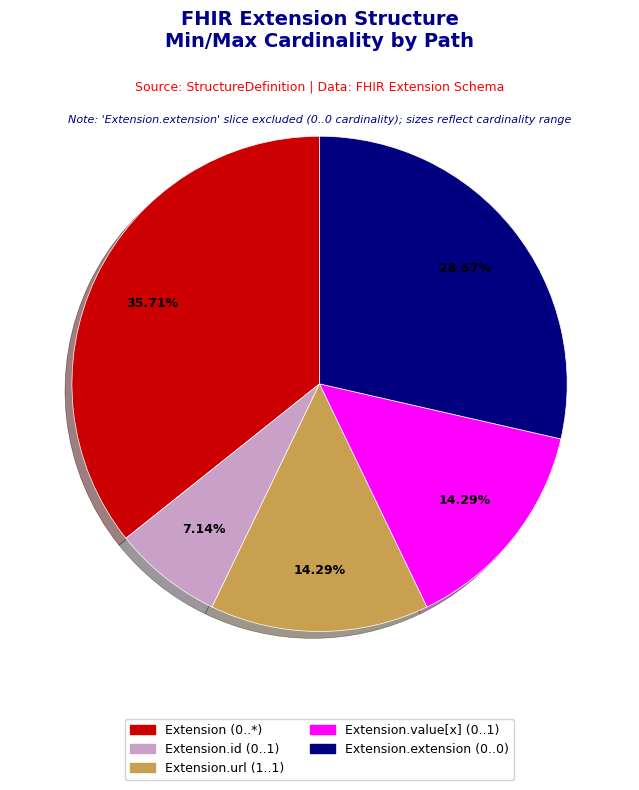

To the nearest percent, what is the average slice percentage?

20%